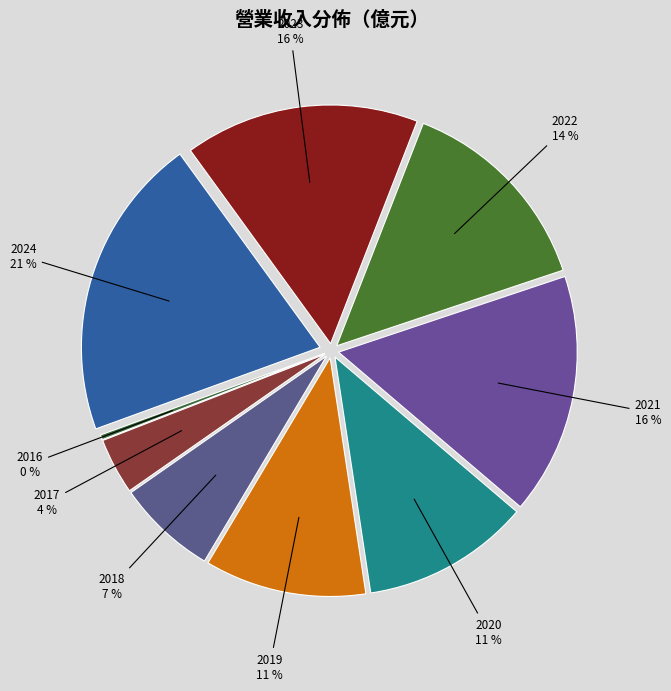

Count the number of slices in the pie.

9